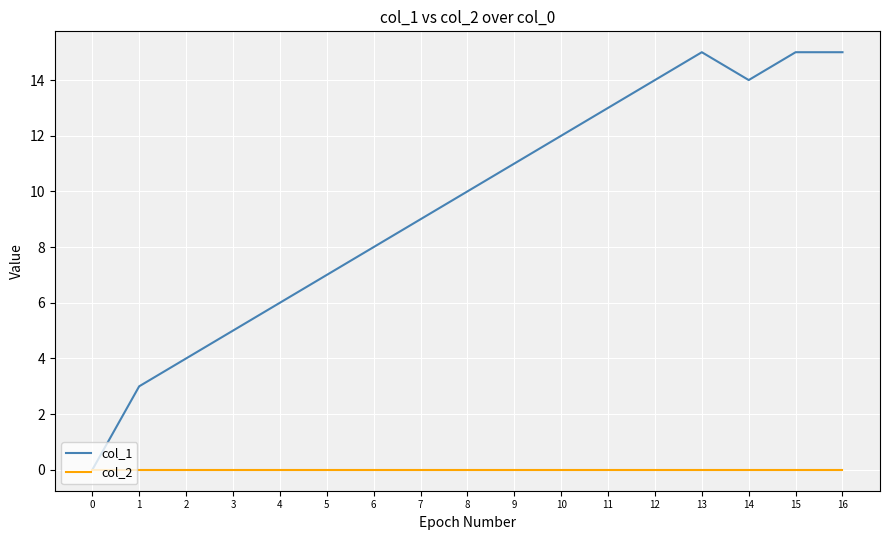

Rank the series at 5 from highest to lowest value.

col_1, col_2